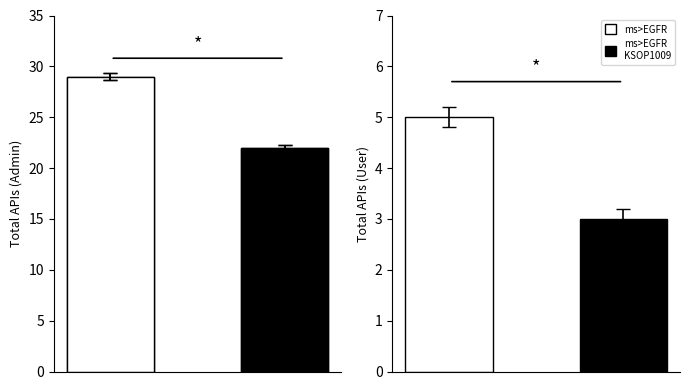

What is the average value?

26